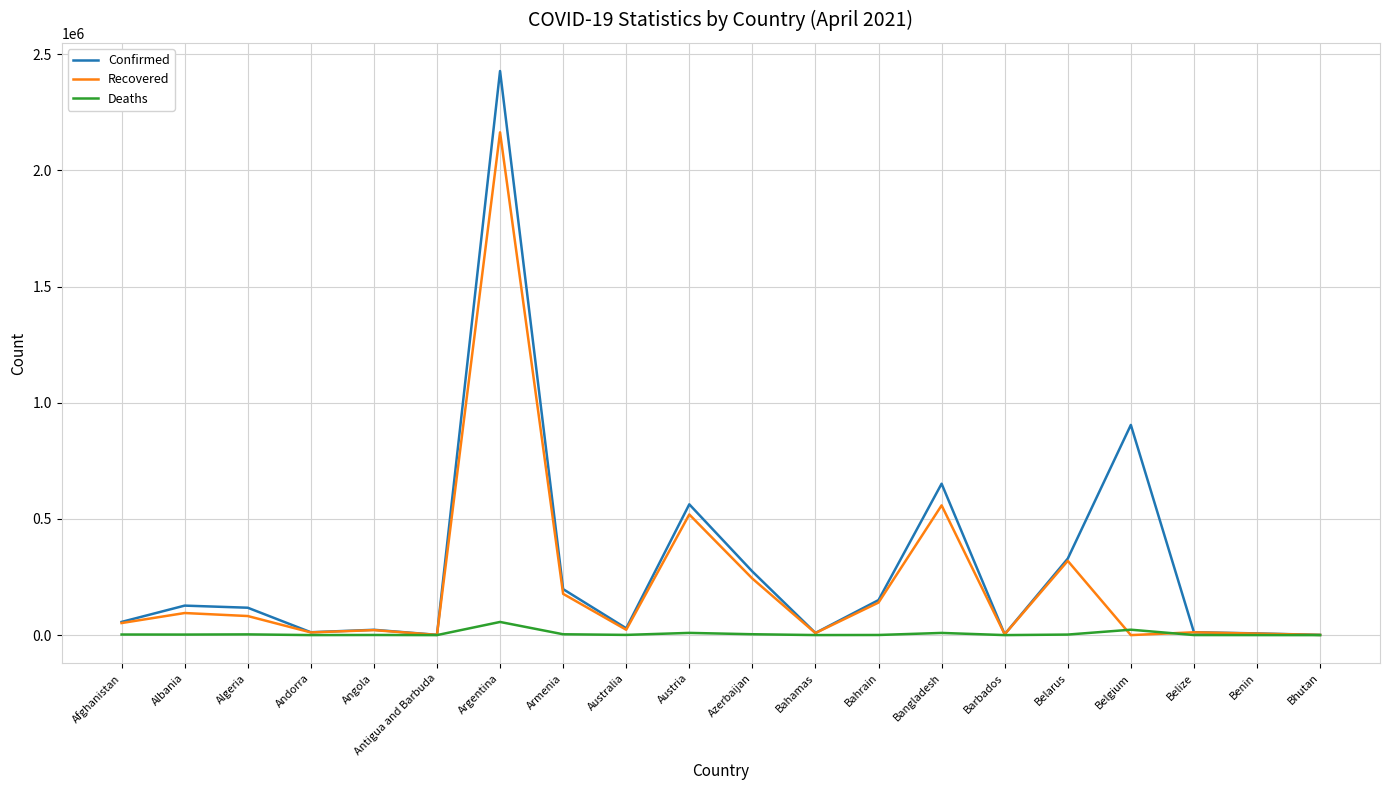

What are all the series names shown in the legend?

Confirmed, Recovered, Deaths